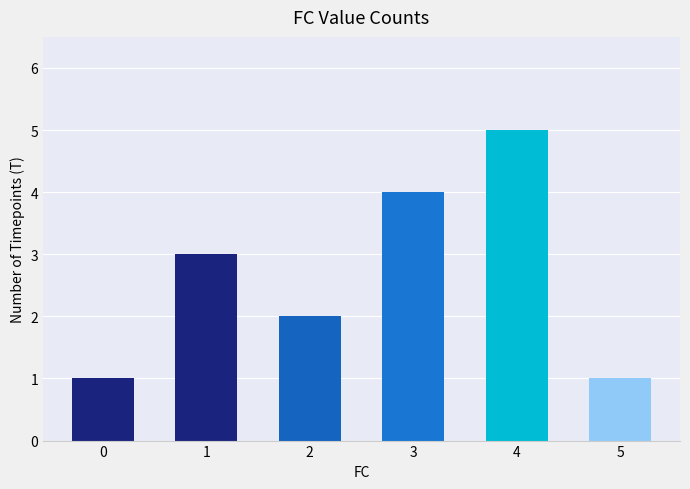

What is the difference between the maximum and minimum values?

4